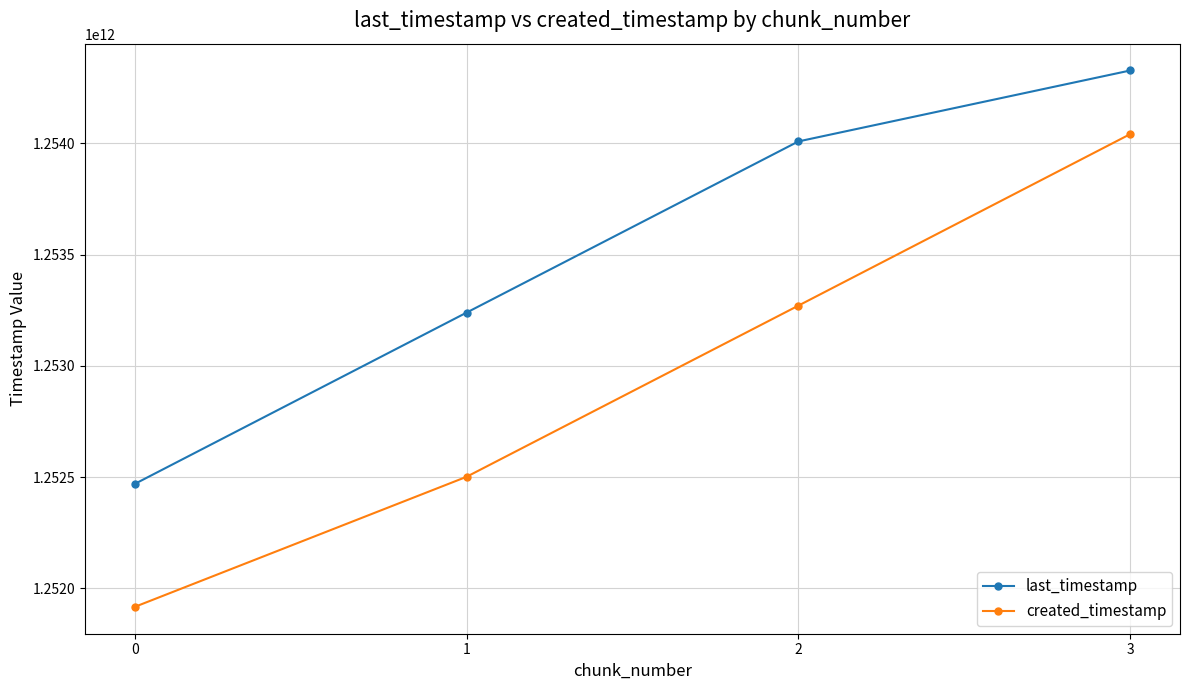

What is the difference between the highest and lowest values at 2?

737964493